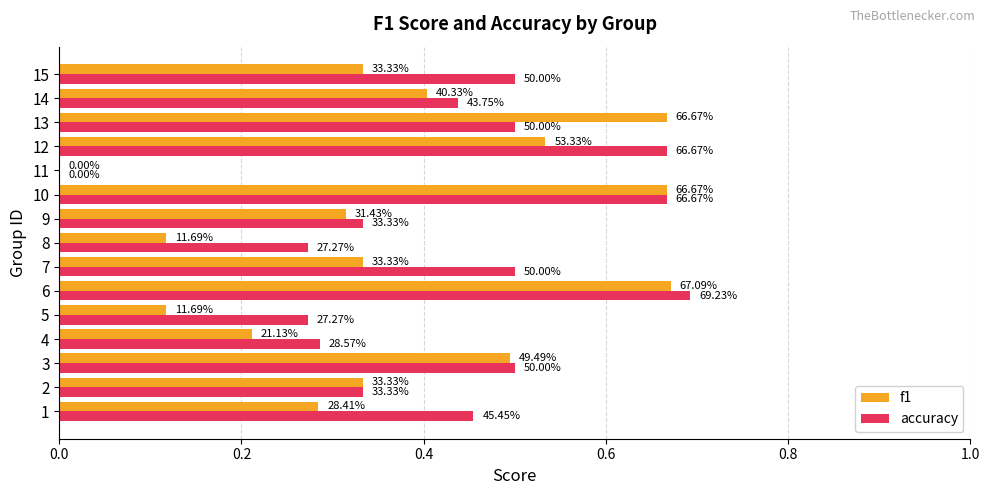

What are all the series names shown in the legend?

f1, accuracy